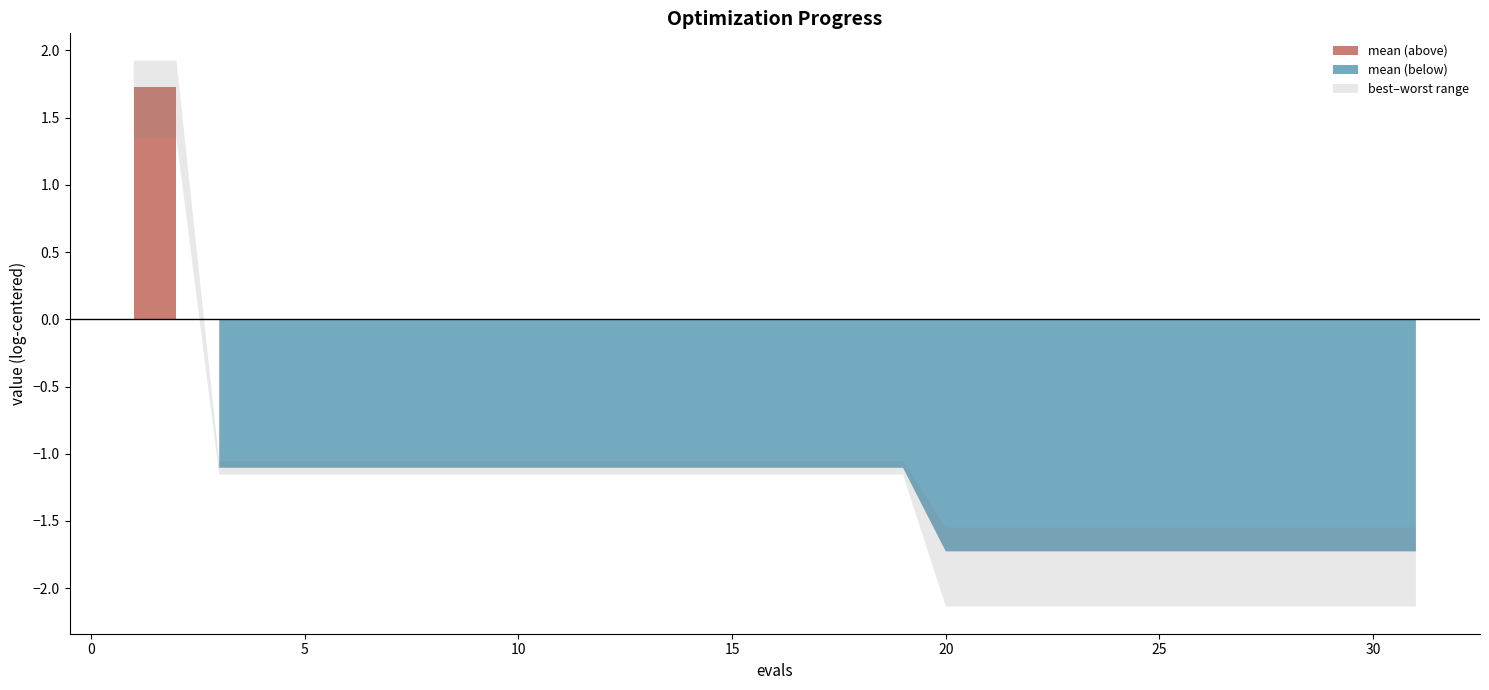

How many lines are shown in the chart?

3